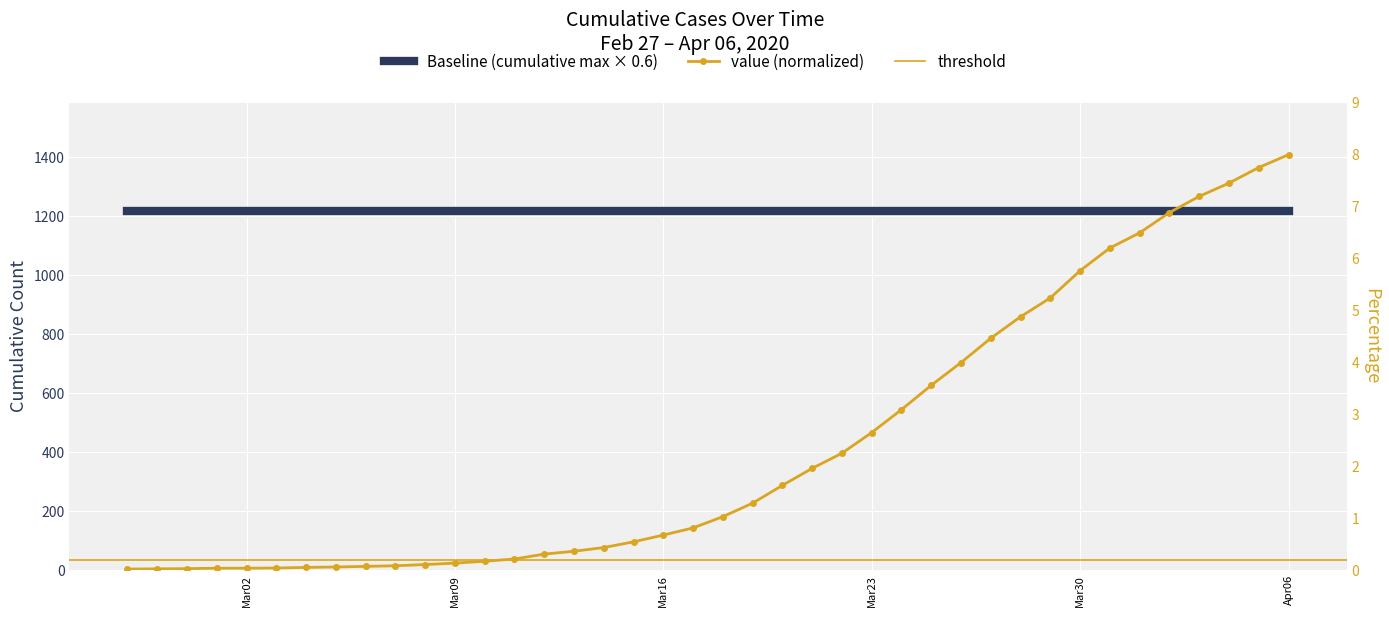

At which category does the chart reach its minimum across all series?

2020-02-27